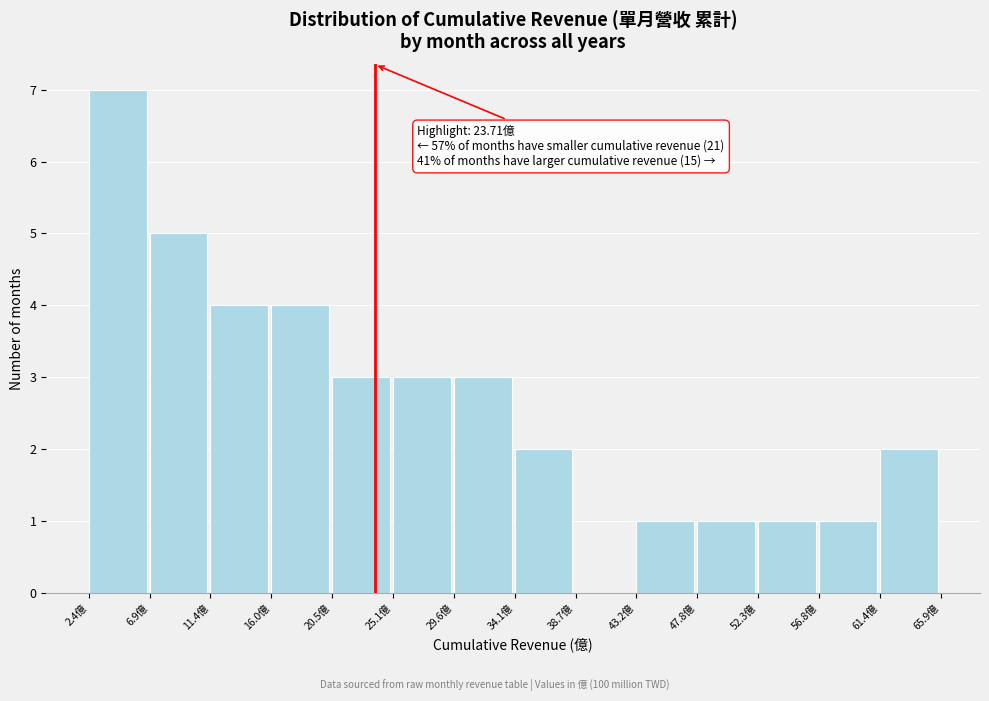

Over which range of the x-axis is the bar tallest?

2.5 to 7.0